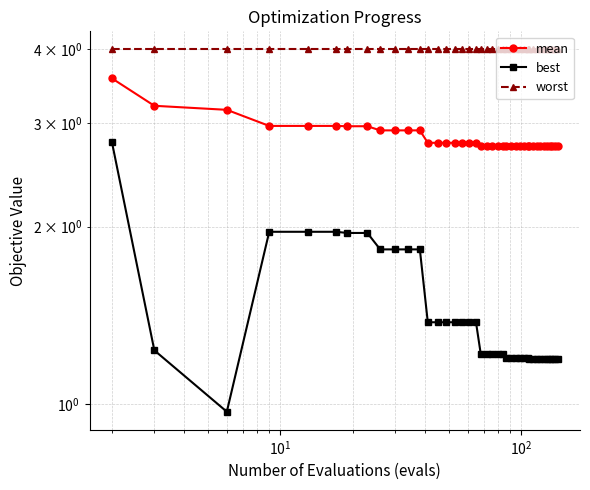

True or false: best has more than 1 interior local peaks.

False